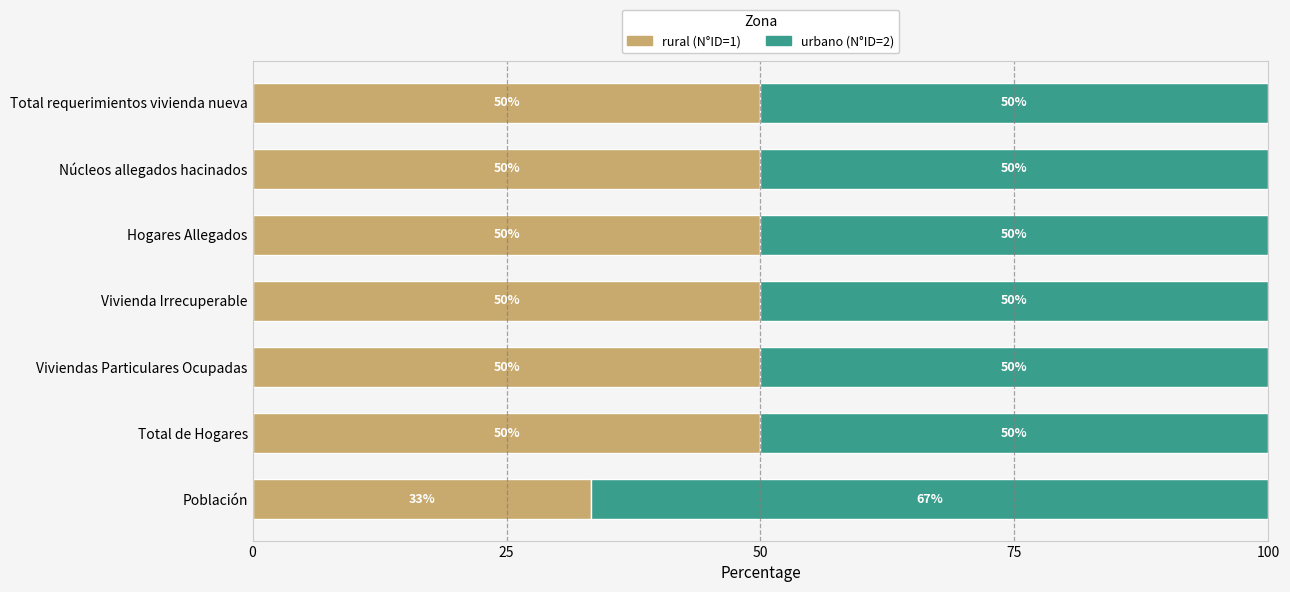

What is the total value across all series at Viviendas Particulares Ocupadas?

100.0